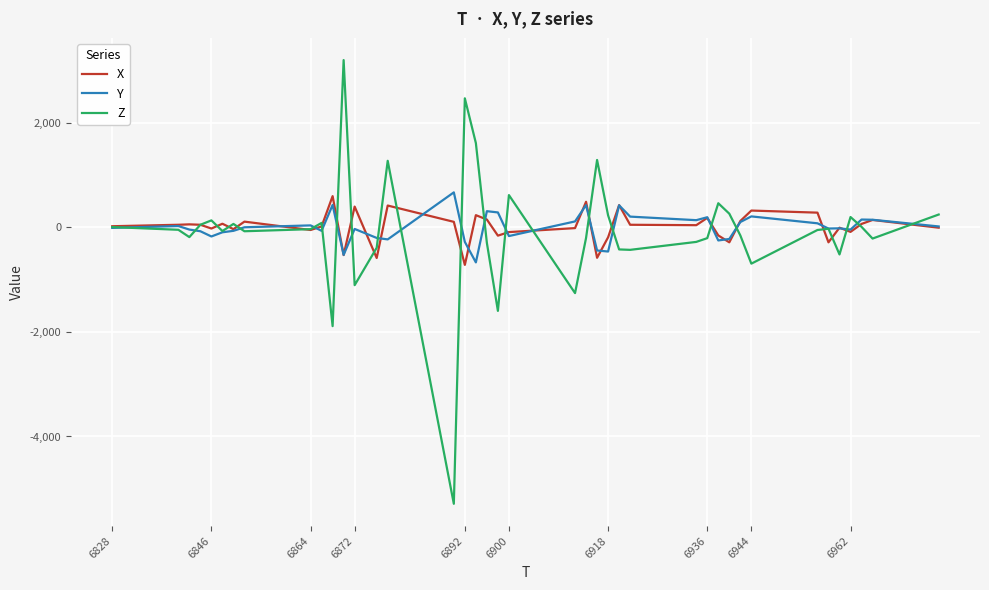

Which series has the largest range (max minus min)?

Z